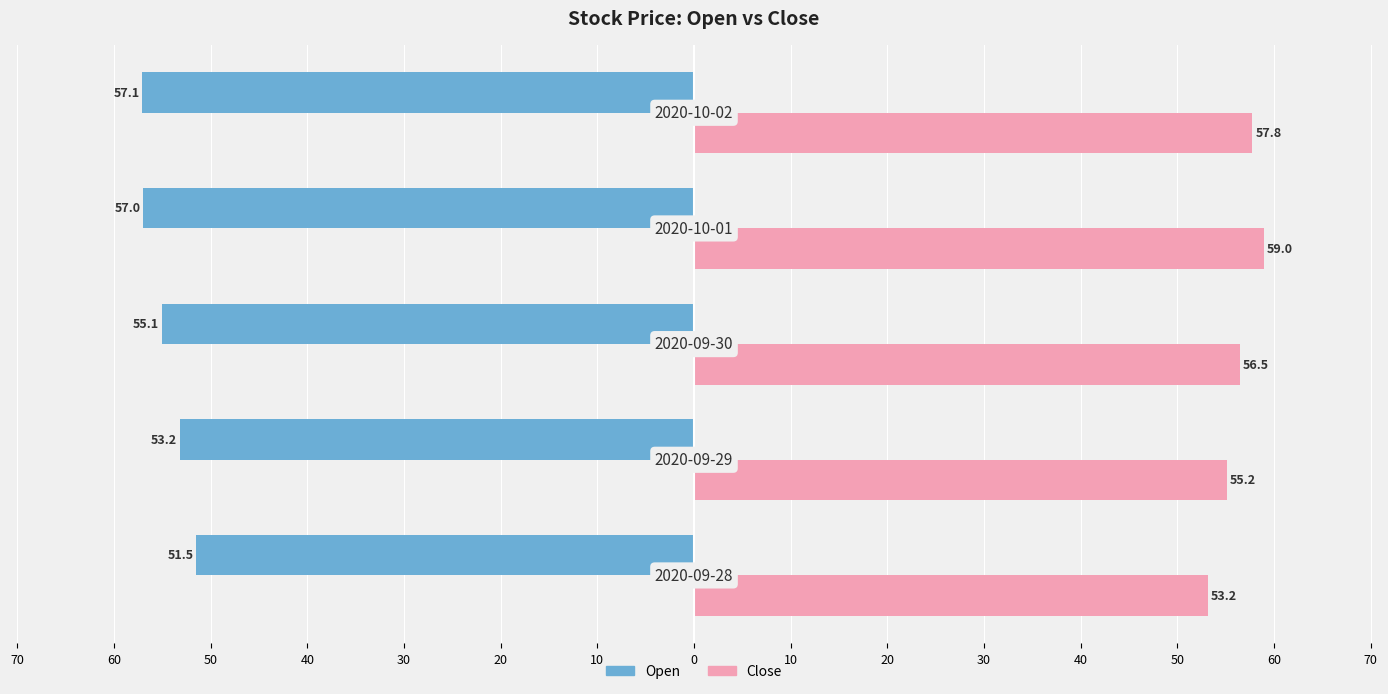

Reading left to right, extract all data points from this chart.

Open: 51.5	53.2	55.1	57.0	57.1
Close: 53.2	55.2	56.5	59.0	57.8